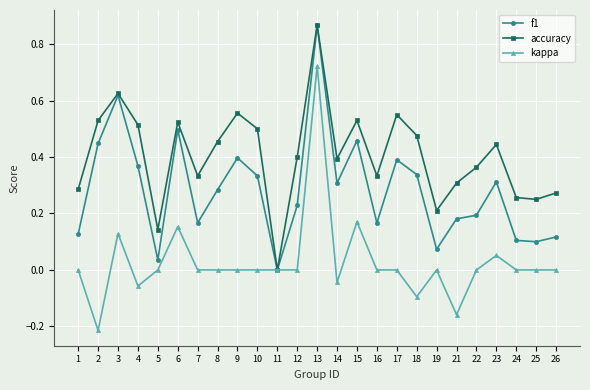

Rank the series at 23 from highest to lowest value.

accuracy, f1, kappa